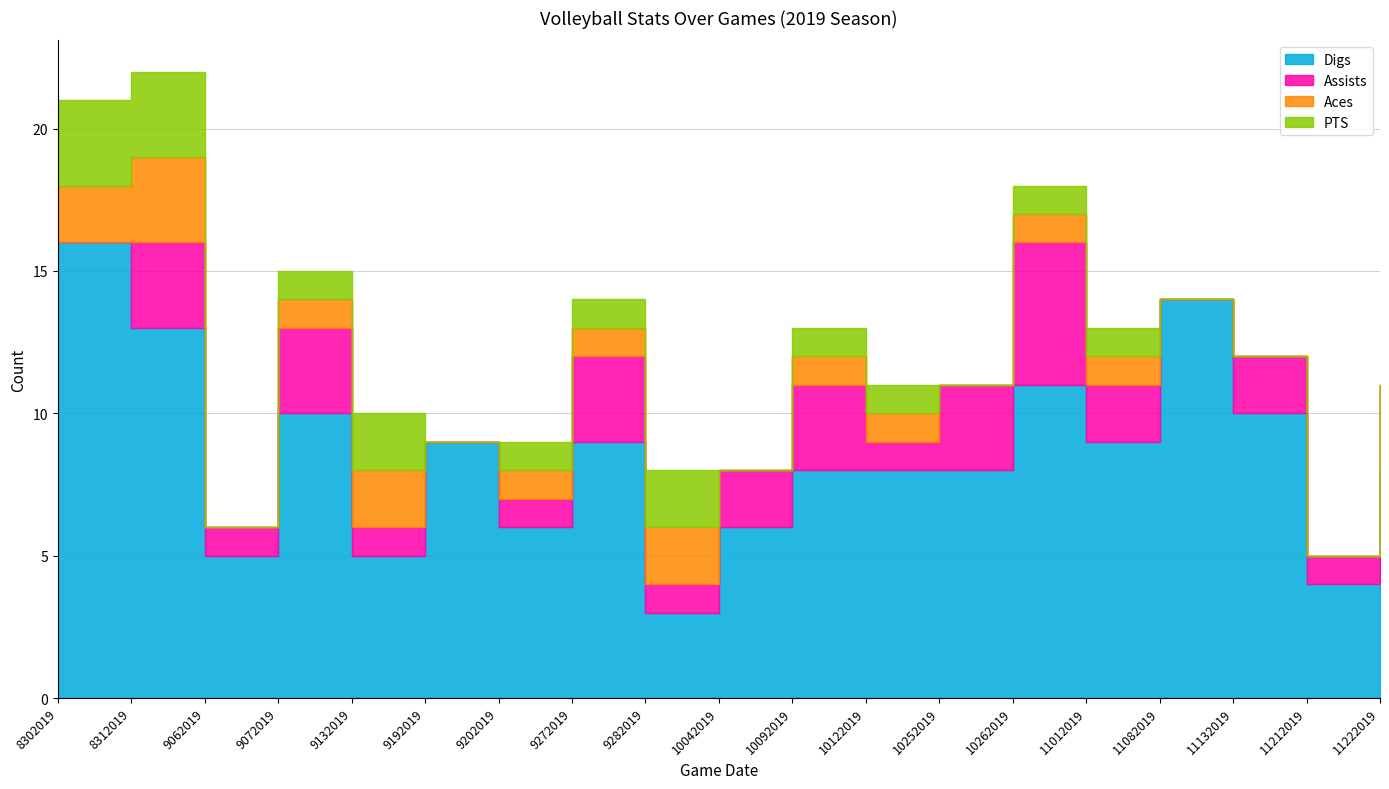

Does the chart display data point markers on the line(s)?

No